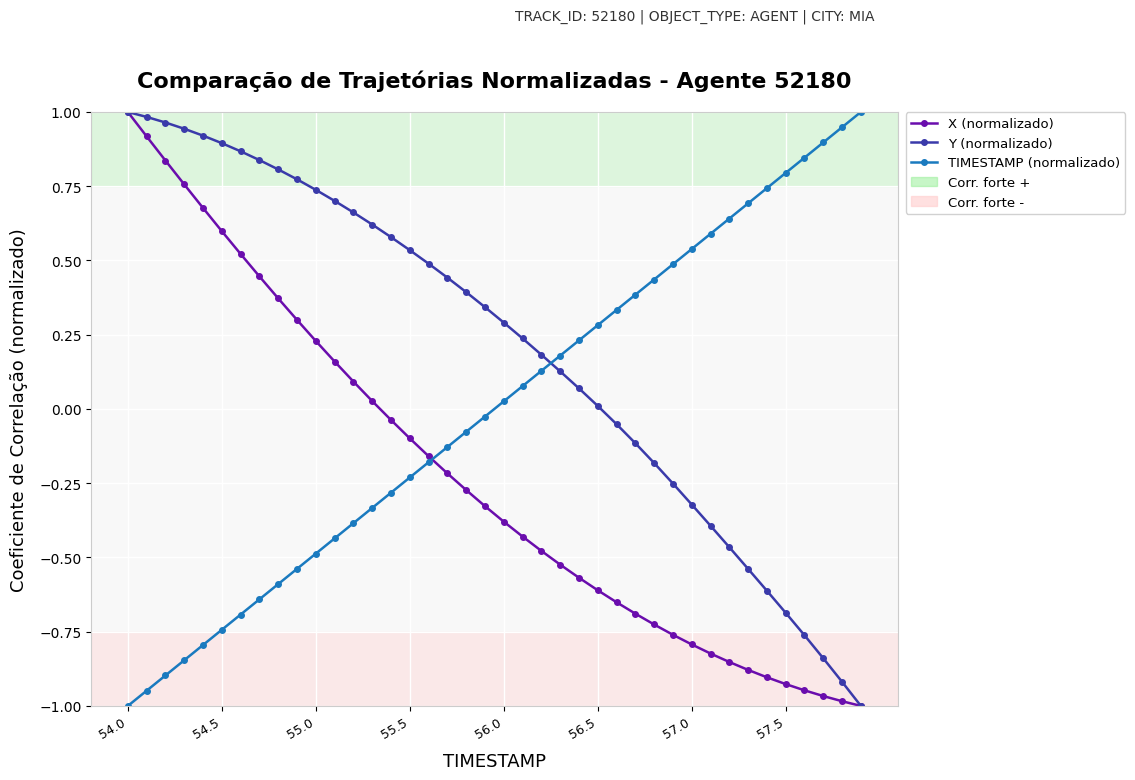

At how many categories does at least one series exceed 0?

40